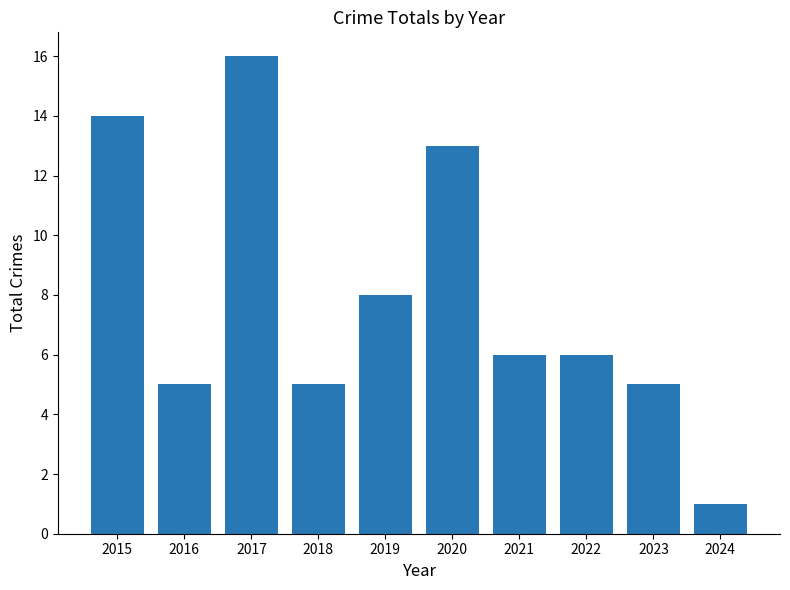

What is the difference between the maximum and minimum values?

15